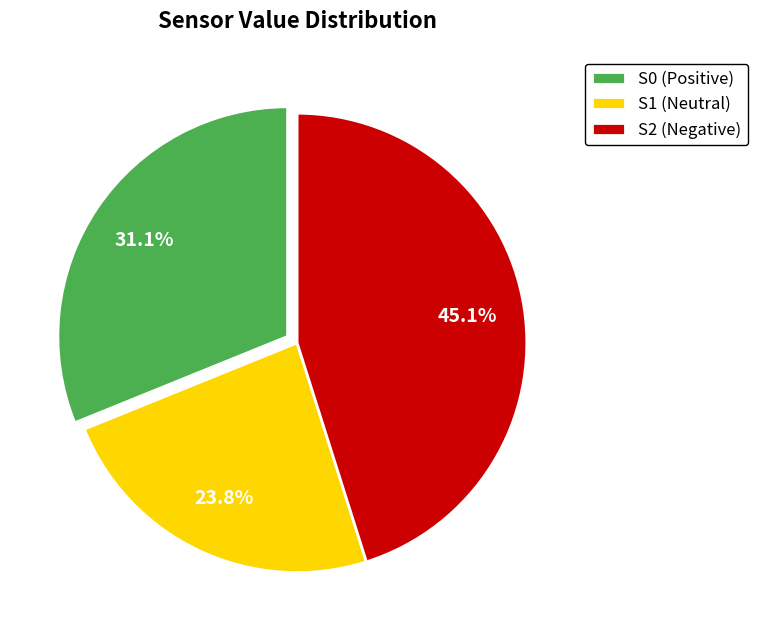

Do S2 (Negative) and S0 (Positive) together represent more than half of the pie?

Yes